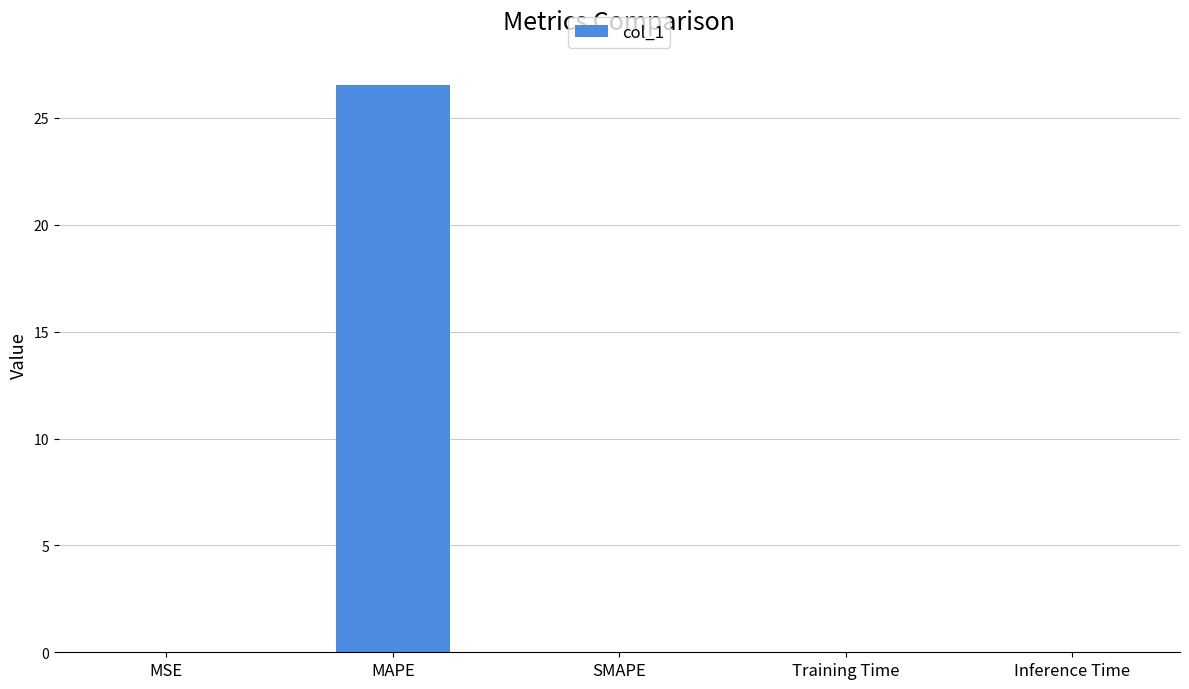

What is the change in value from MAPE to SMAPE?

-26.5